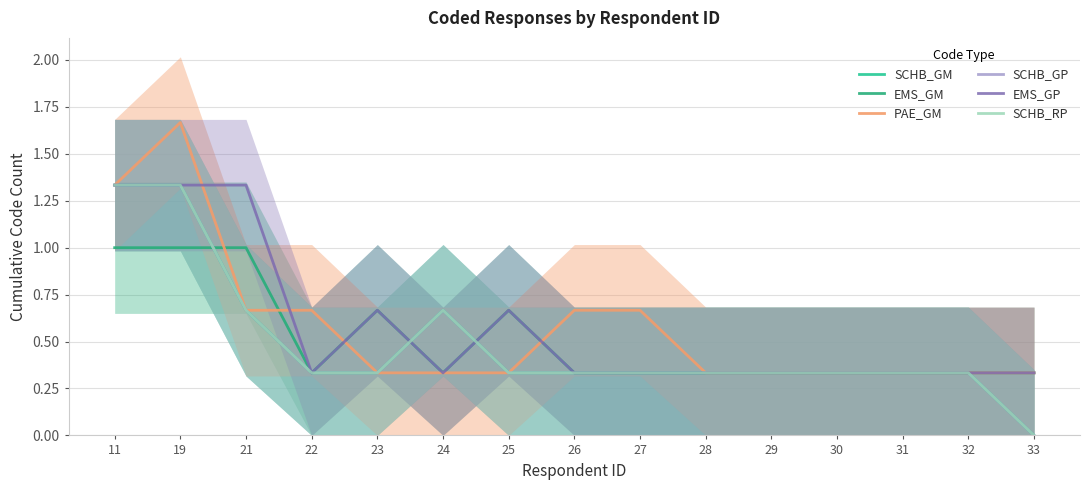

Between which two adjacent categories do PAE_GM and EMS_GP first intersect?

19 and 21